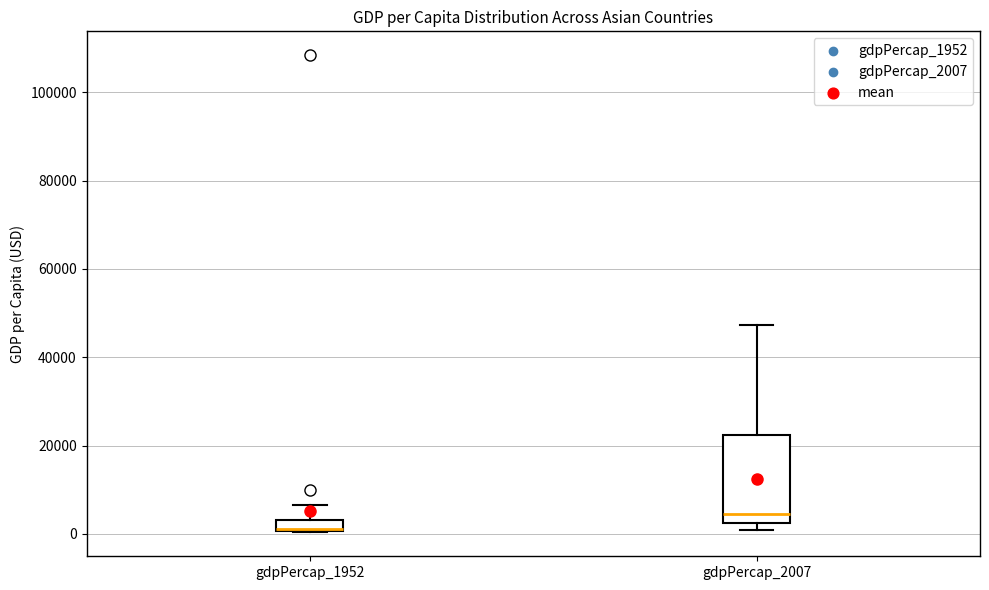

Comparing the boxes themselves (not the whiskers), which one is the tallest?

gdpPercap_2007